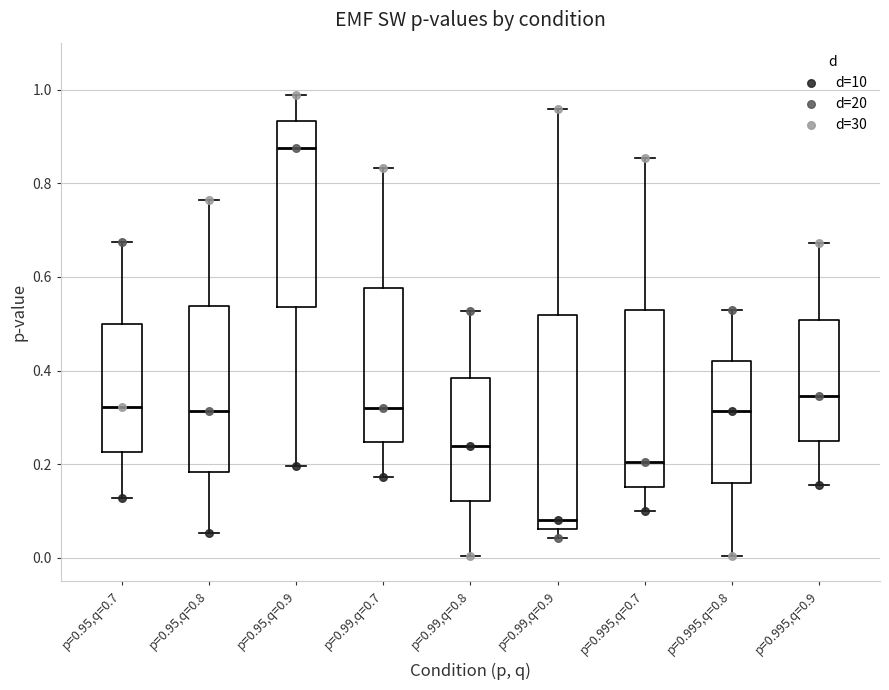

Reading left to right, transcribe this box plot: for each box, give where its median line is, the range the box spans, and where its two whiskers end, as read against the y-axis. The values are not printed on the chart, so give them approximately, as read against the axis.

p=0.95,q=0.7: median 0.32, box 0.22 to 0.50, whiskers 0.12 to 0.68
p=0.95,q=0.8: median 0.32, box 0.18 to 0.54, whiskers 0.06 to 0.76
p=0.95,q=0.9: median 0.88, box 0.54 to 0.94, whiskers 0.20 to 0.98
p=0.99,q=0.7: median 0.32, box 0.24 to 0.58, whiskers 0.18 to 0.84
p=0.99,q=0.8: median 0.24, box 0.12 to 0.38, whiskers 0.00 to 0.52
p=0.99,q=0.9: median 0.08, box 0.06 to 0.52, whiskers 0.04 to 0.96
p=0.995,q=0.7: median 0.20, box 0.16 to 0.52, whiskers 0.10 to 0.86
p=0.995,q=0.8: median 0.32, box 0.16 to 0.42, whiskers 0.00 to 0.54
p=0.995,q=0.9: median 0.34, box 0.26 to 0.50, whiskers 0.16 to 0.68